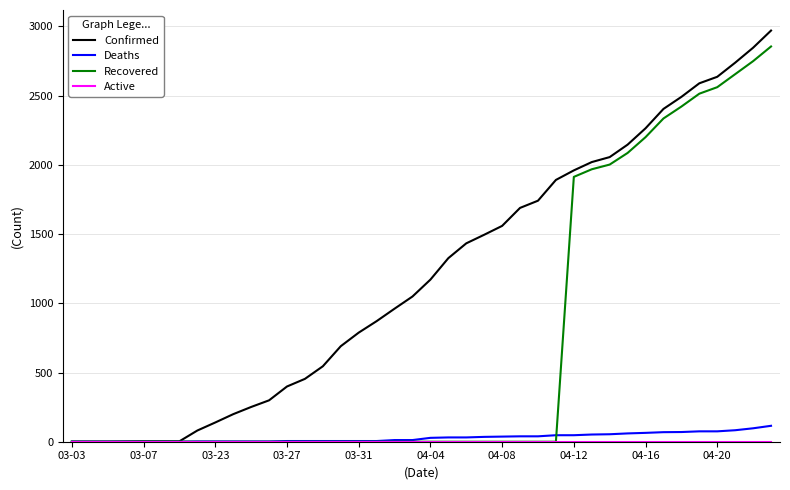

What is the greatest value displayed?

2970